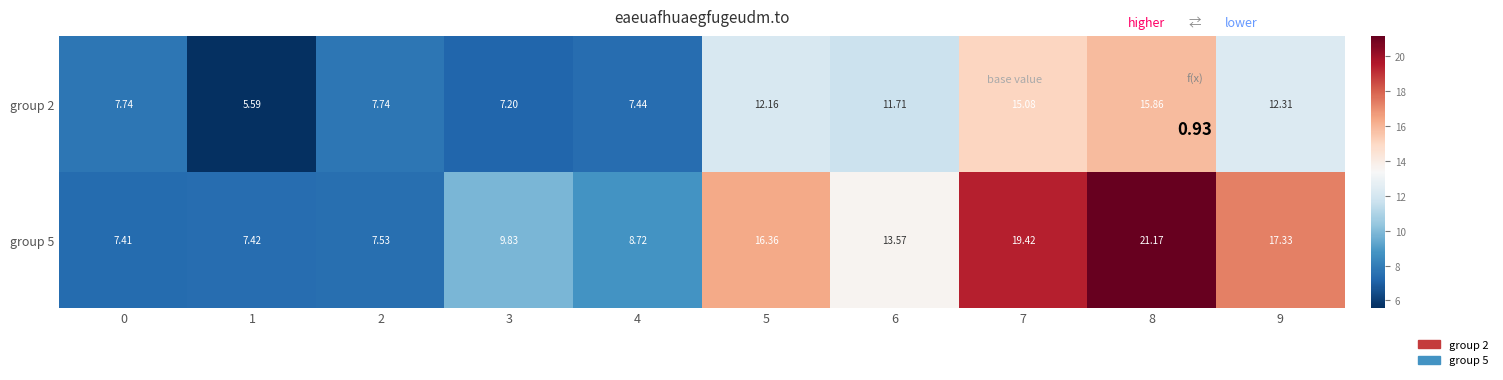

Between 0 and 5, which series saw the biggest shift?

group 5